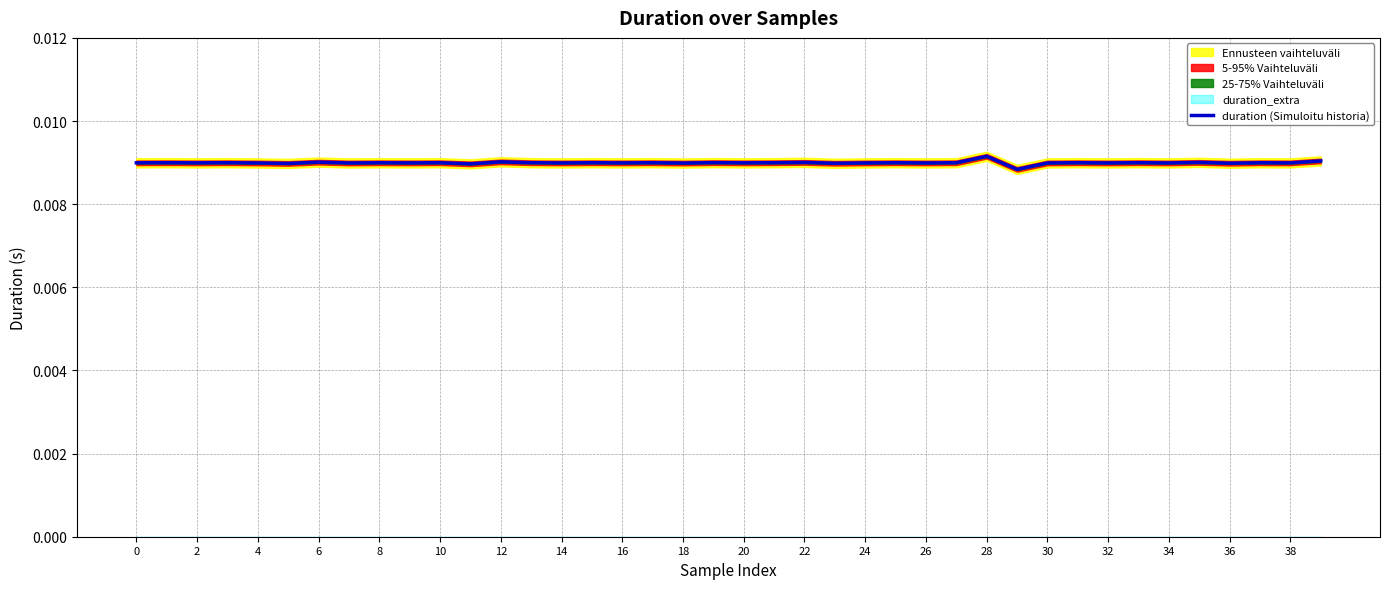

Does the chart display data point markers on the line(s)?

No